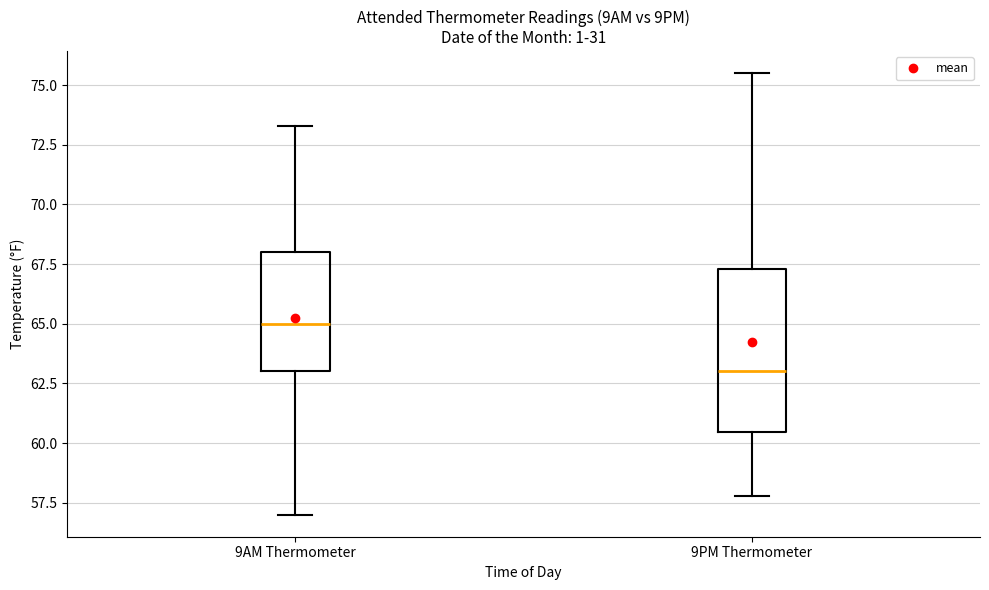

Which box has the lowest median line?

9PM Thermometer